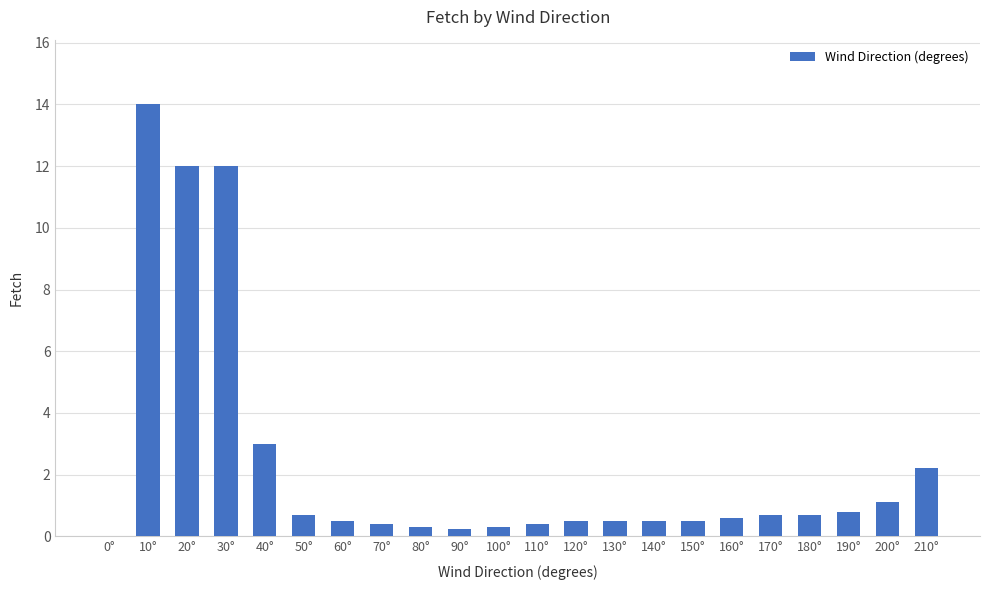

Which has a higher value, 0° or 90°?

90°